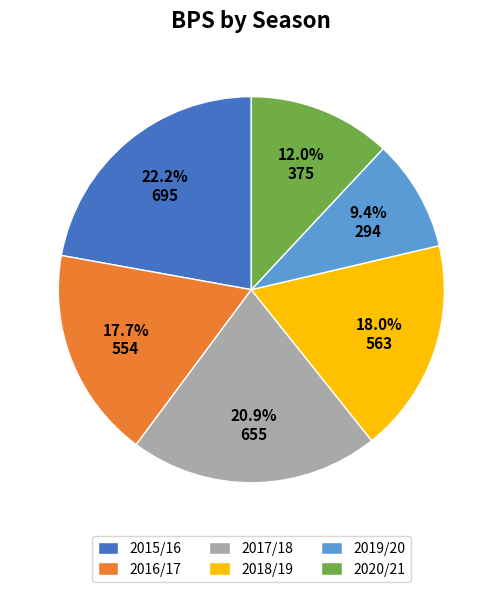

How many segments does this pie chart have?

6